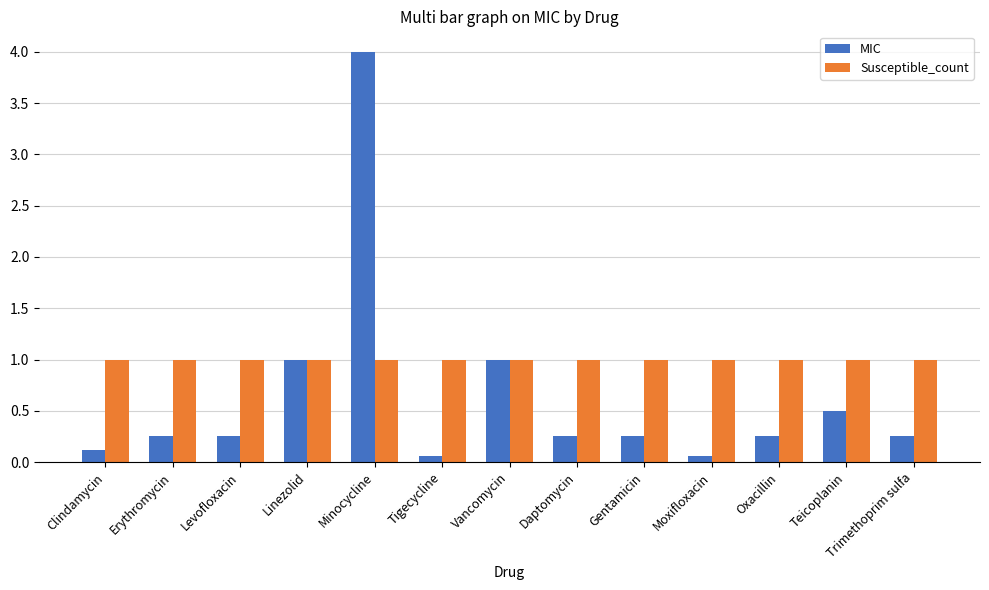

What is the approximate value of MIC at Linezolid?

1.0